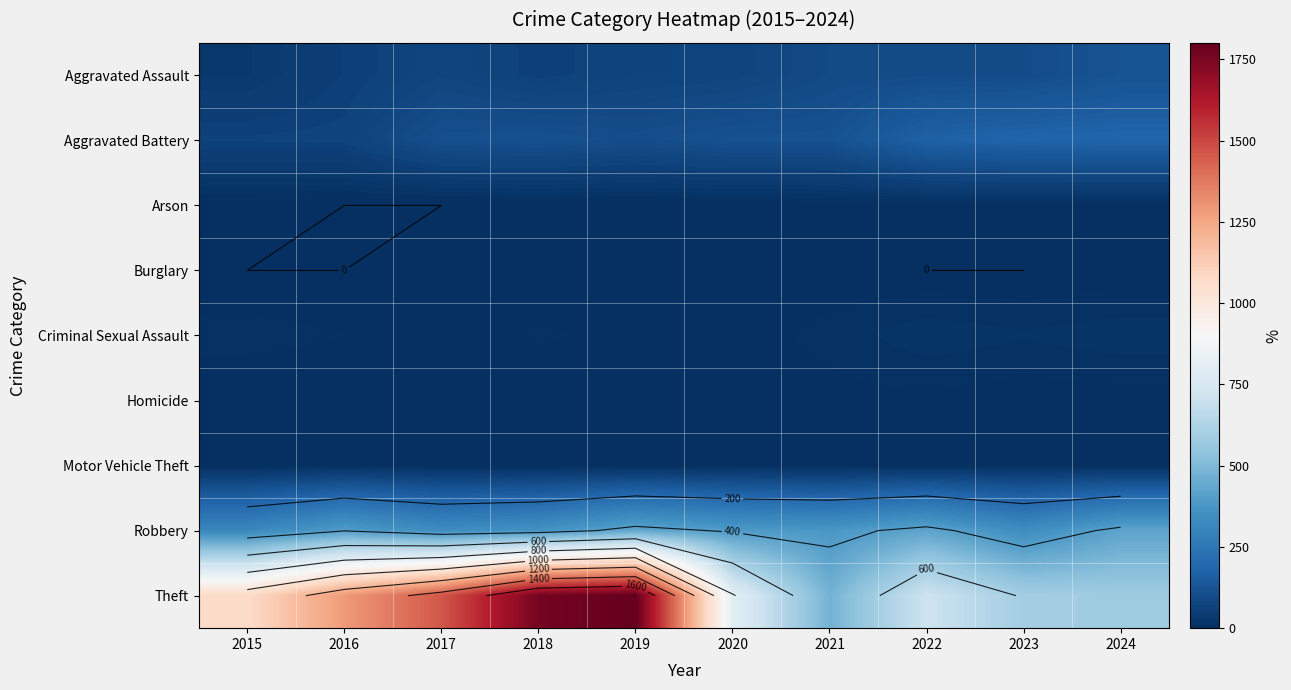

Rank the categories by Aggravated Assault value from highest to lowest.

2024, 2023, 2022, 2021, 2017, 2020, 2019, 2018, 2016, 2015